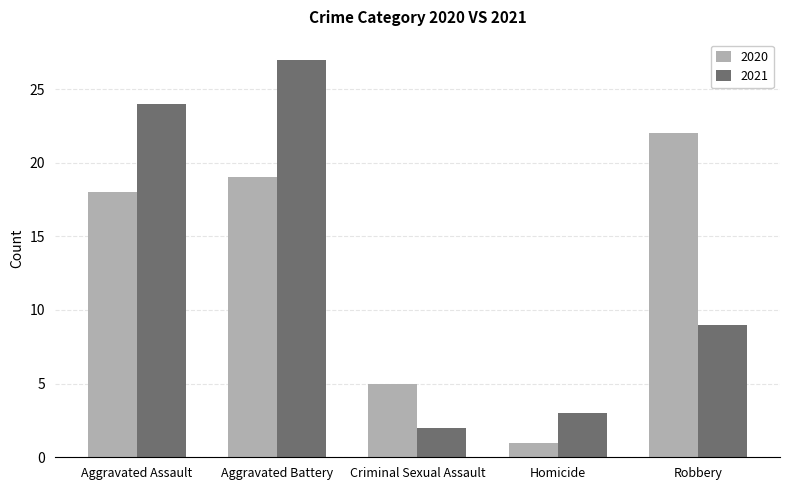

What is the total value across all series at Aggravated Battery?

46